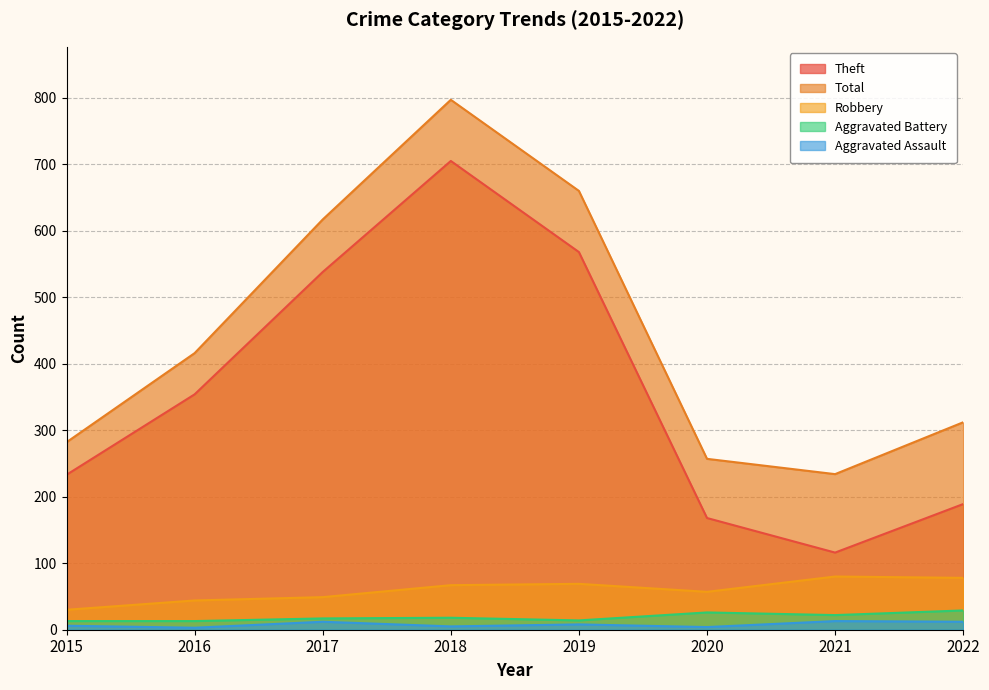

Rank the series at 2019 from lowest to highest value.

Aggravated Assault, Aggravated Battery, Robbery, Theft, Total